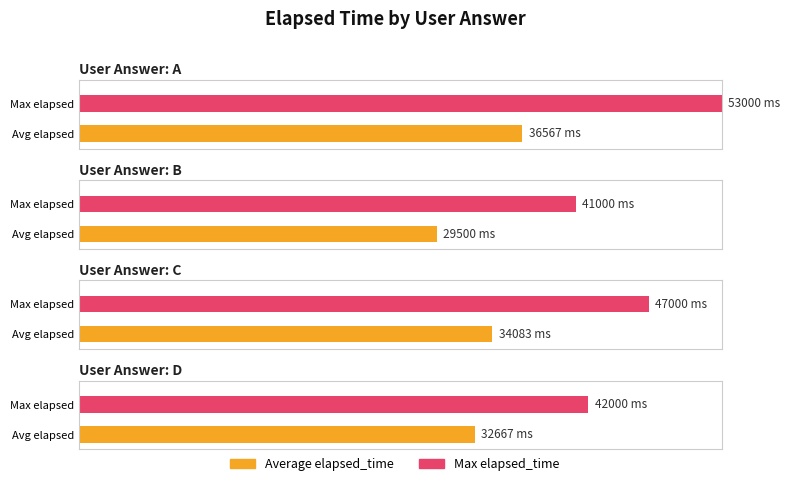

How many distinct data groups are displayed?

2